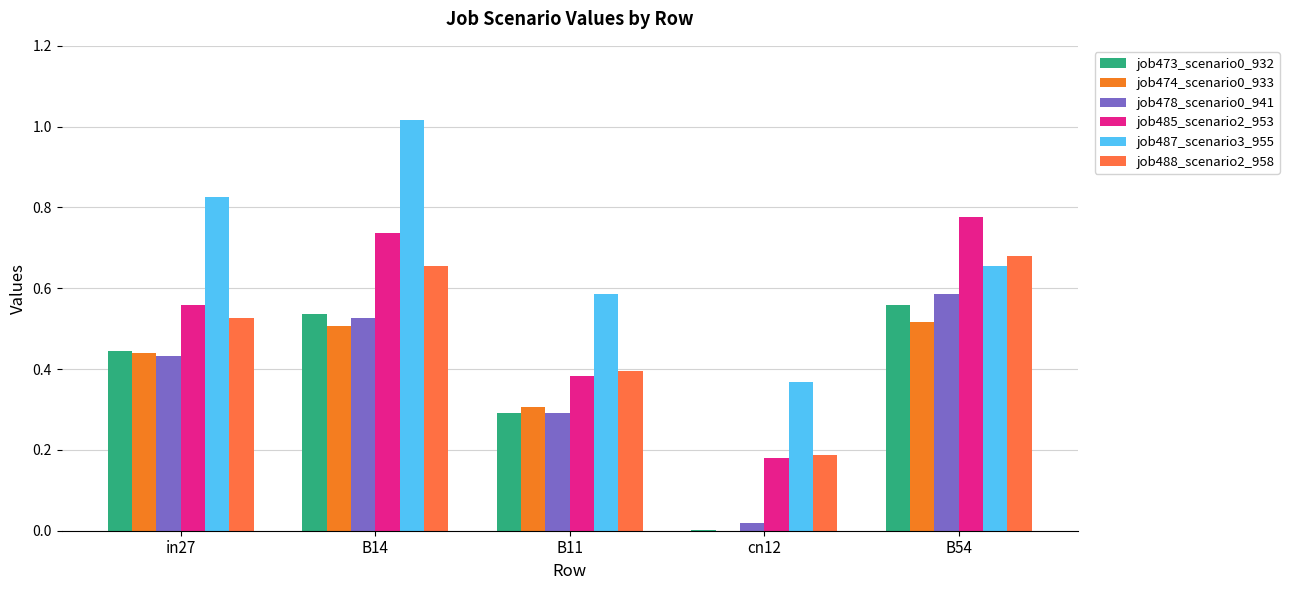

Between in27 and B54, which series saw the biggest shift?

job485_scenario2_953